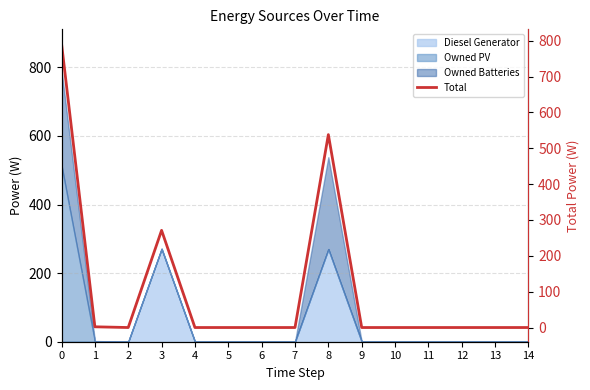

How many lines are shown in the chart?

1